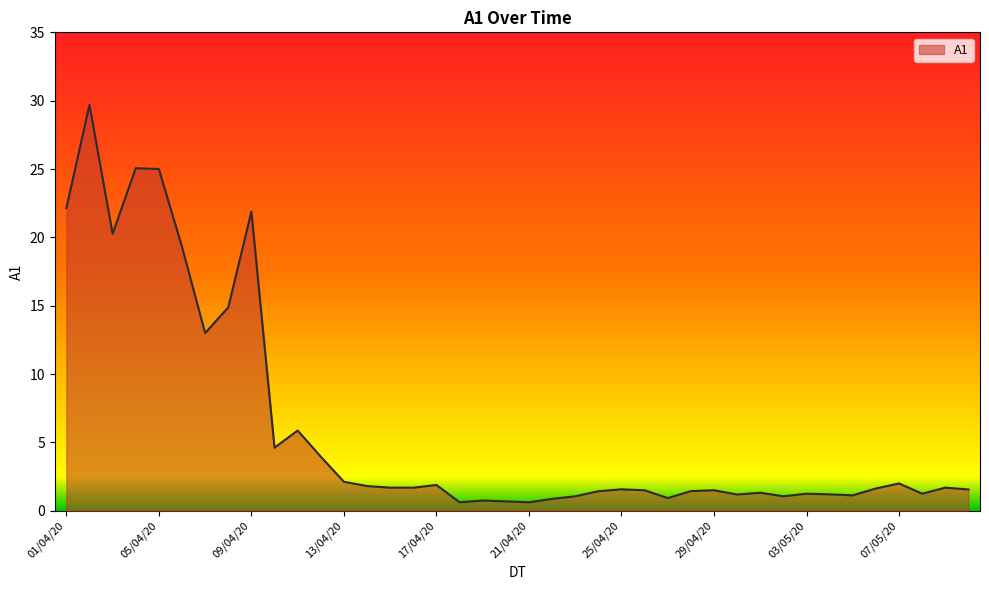

What is the difference between the maximum and minimum values?

29.1